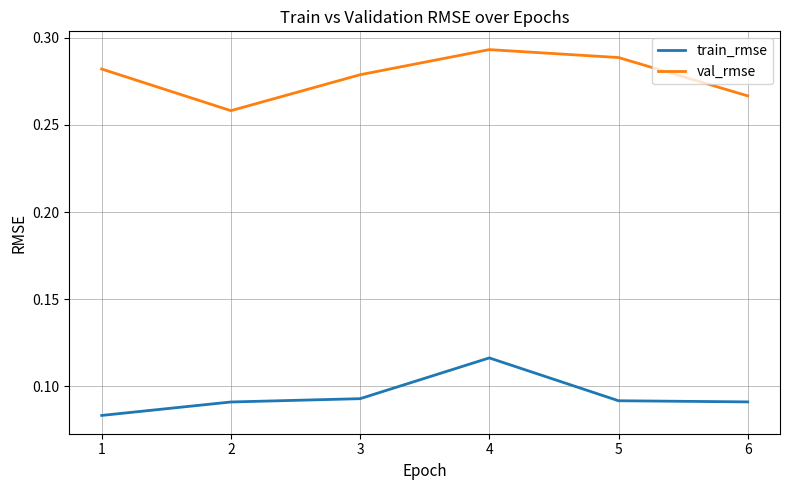

Rank the series by their maximum value, from highest to lowest.

val_rmse, train_rmse